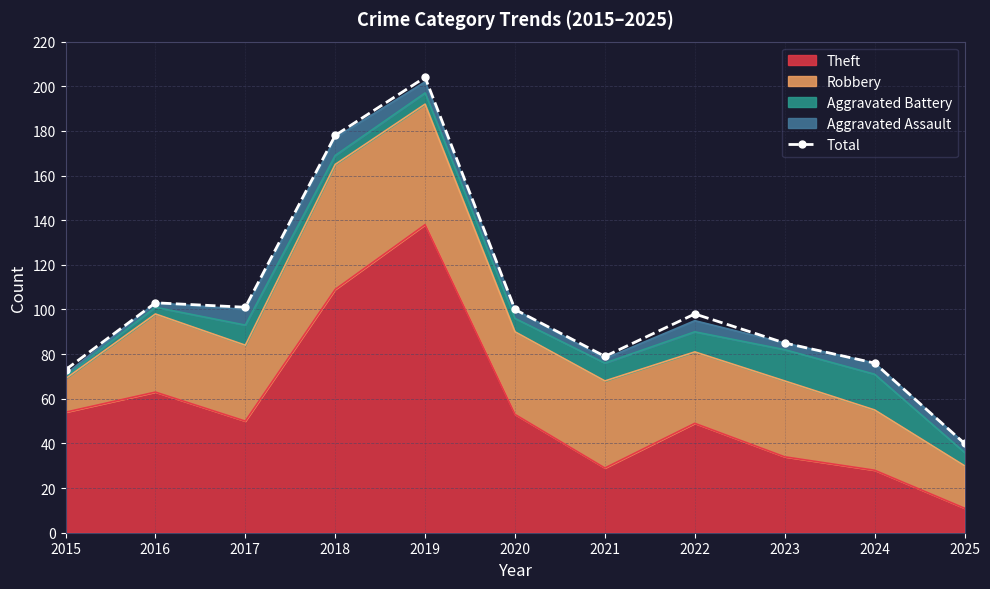

At which category does the data reach its first local peak?

2016